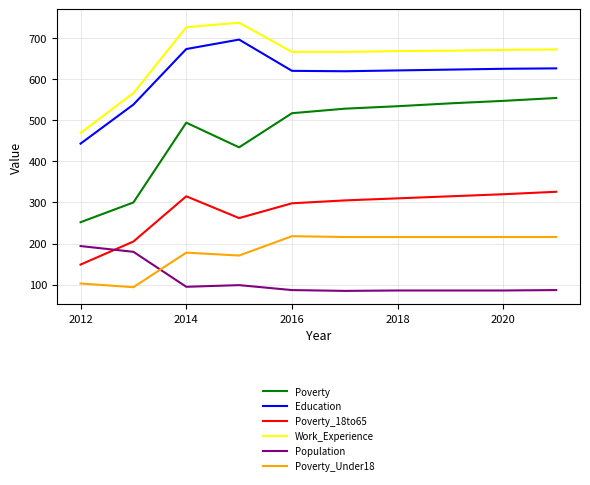

What is the difference between the maximum and minimum values in the Education series?

253